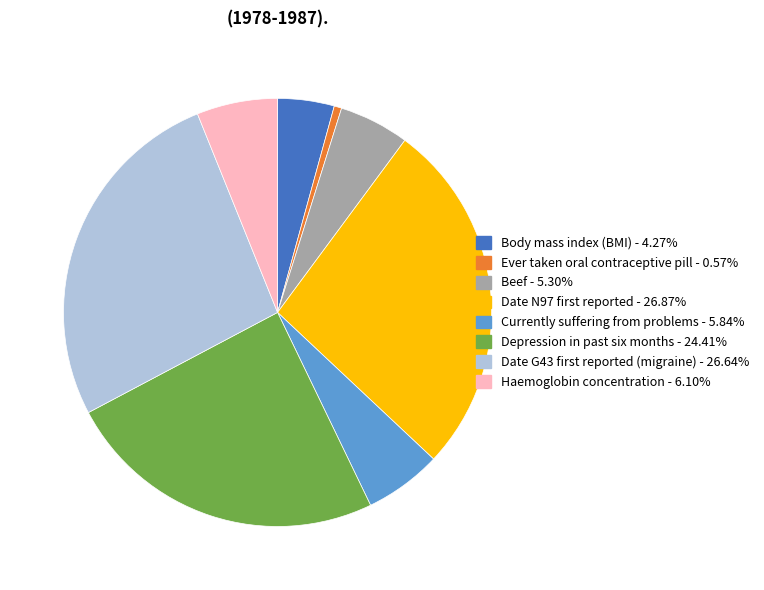

Is there a majority slice in this chart?

No